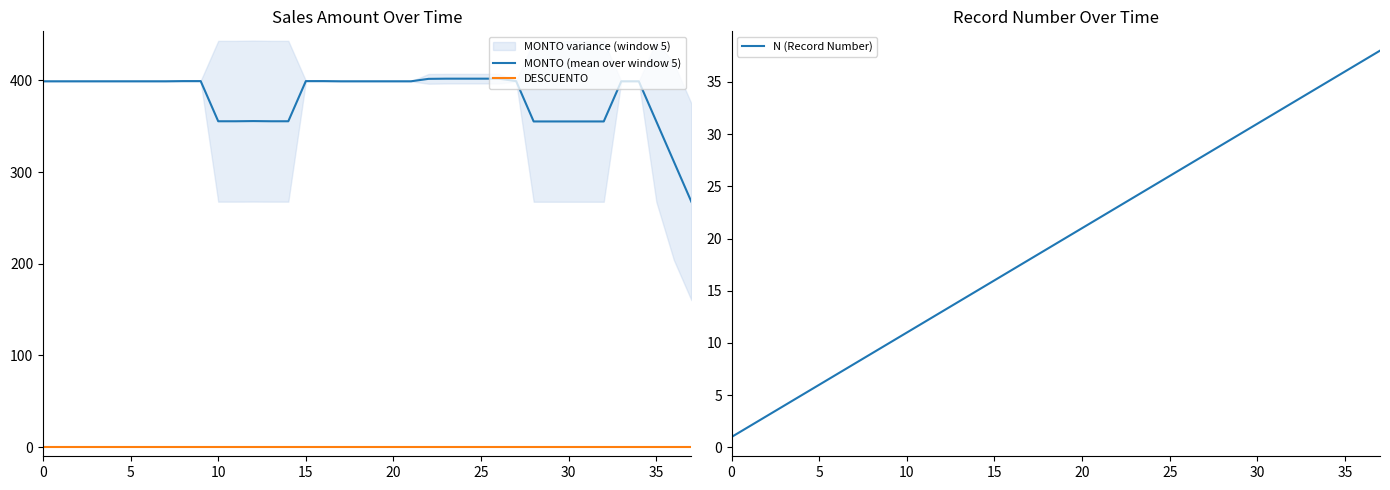

Is the value of N (Record Number) at 18 greater than the value of MONTO (mean over window 5) at 28?

No